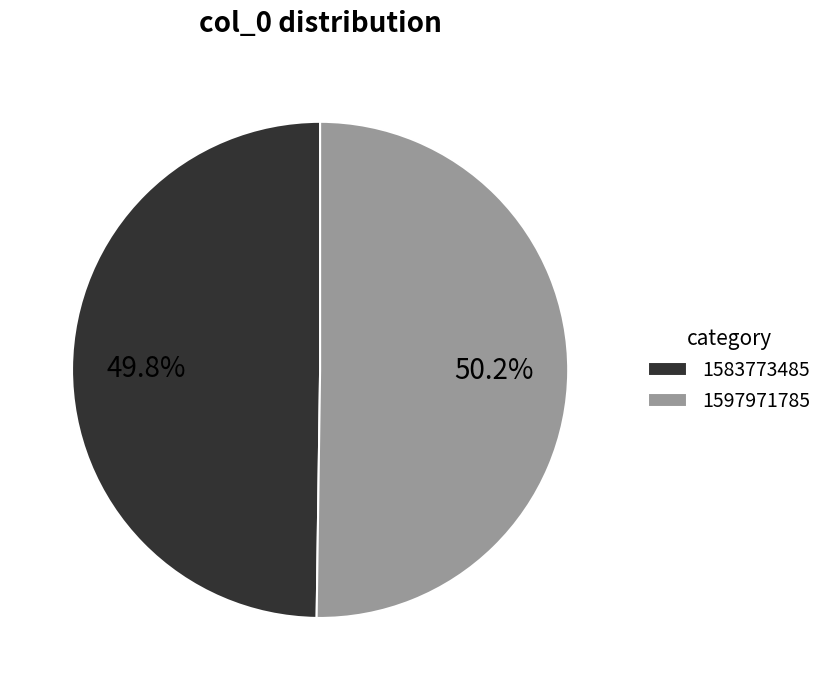

Approximately how many times larger is the value at 1583773485 compared to 1597971785?

1.0